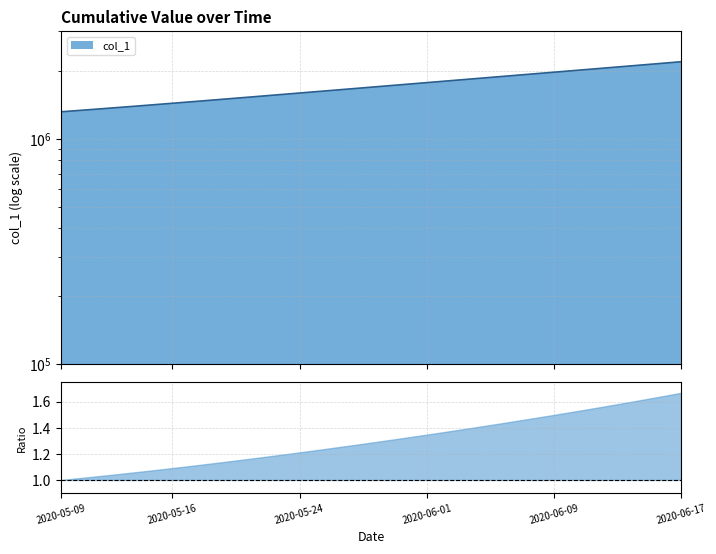

What is the difference between the maximum and minimum values?

877087.5